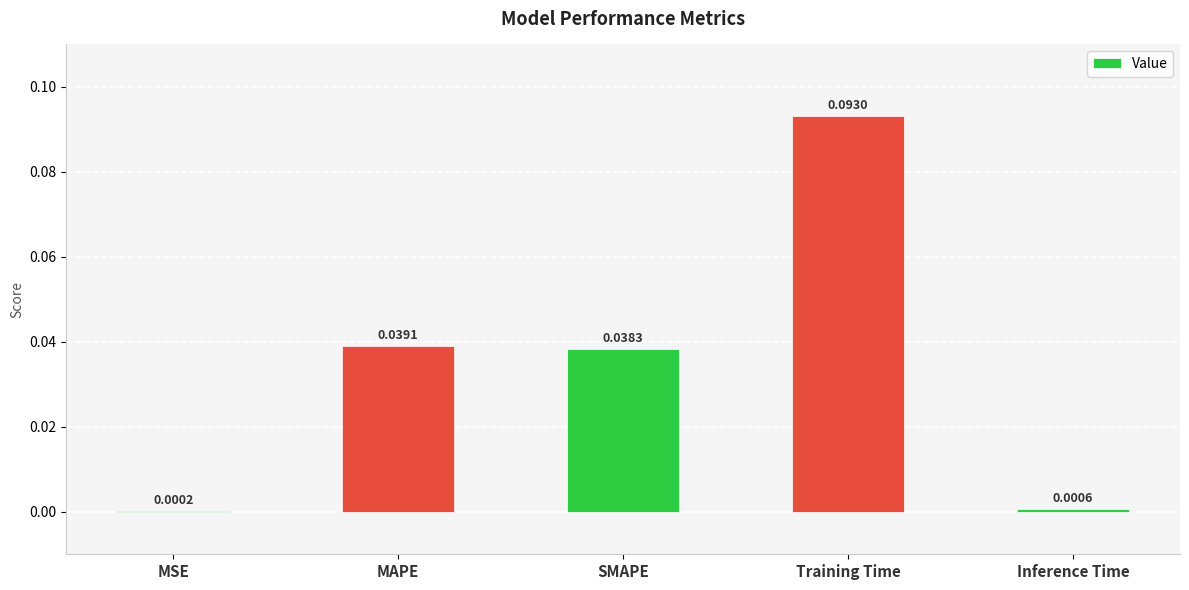

Which has a higher value, MAPE or Training Time?

Training Time